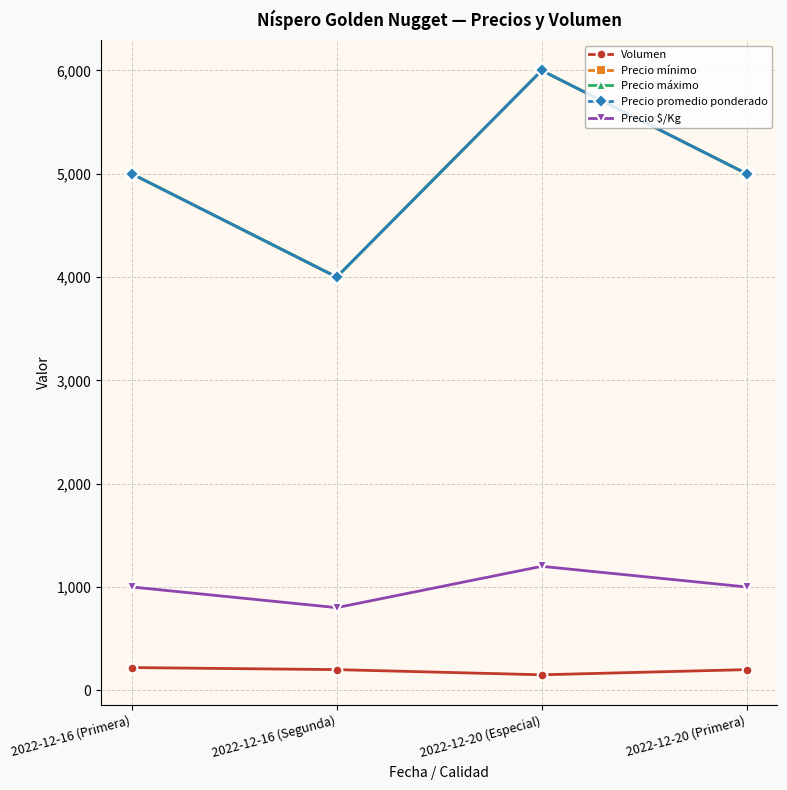

Which series has the widest spread of values?

Precio mínimo